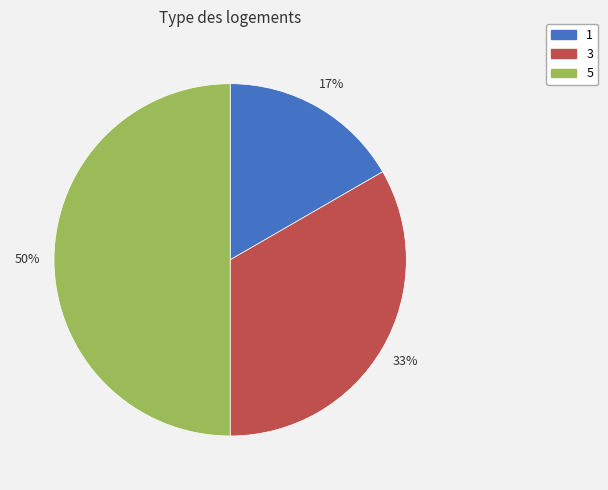

Rank the categories by value from lowest to highest.

1, 3, 5